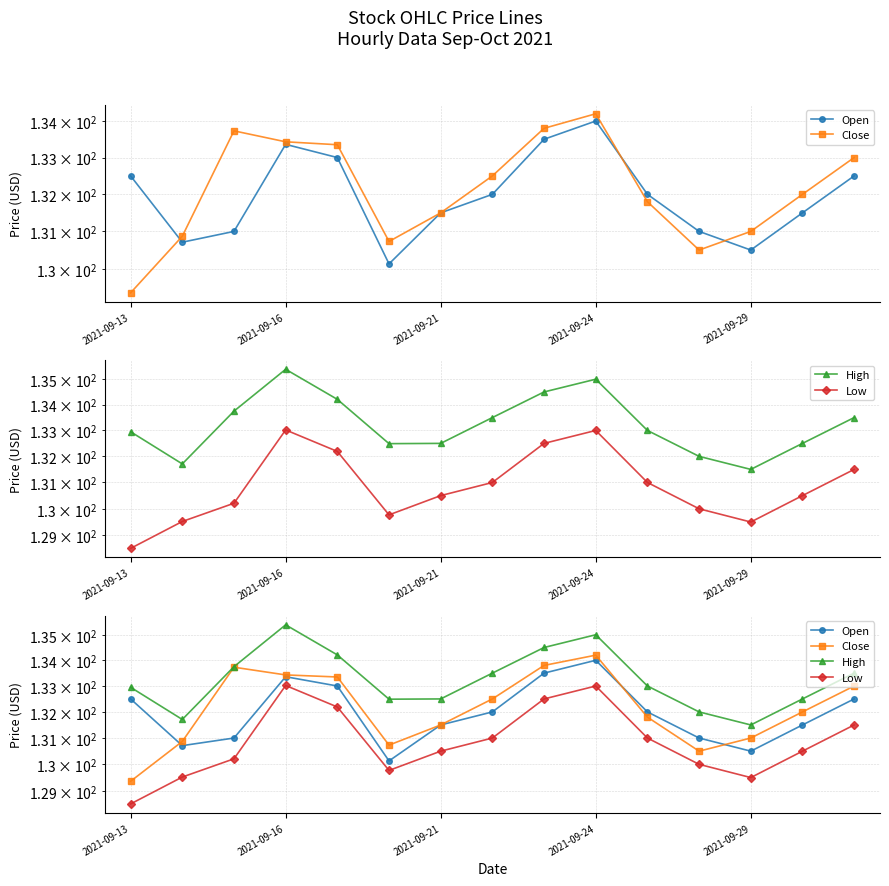

How many lines are shown in the chart?

4